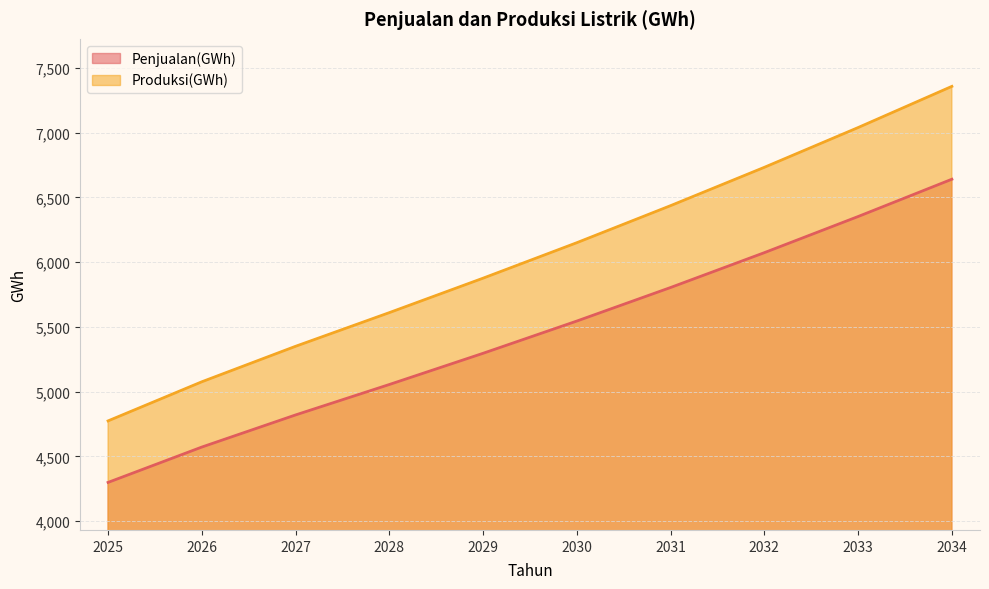

At which label is Produksi(GWh) closest to 6065?

2030